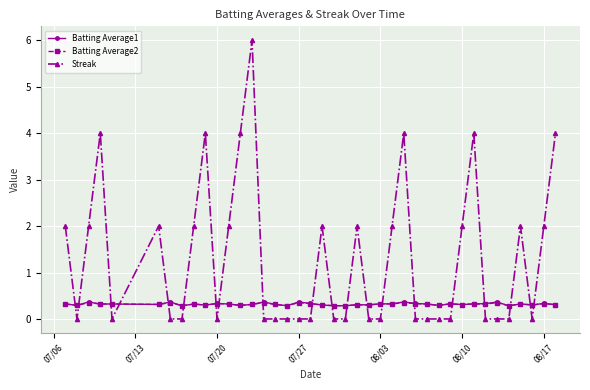

What is the maximum value shown in the chart?

6.0